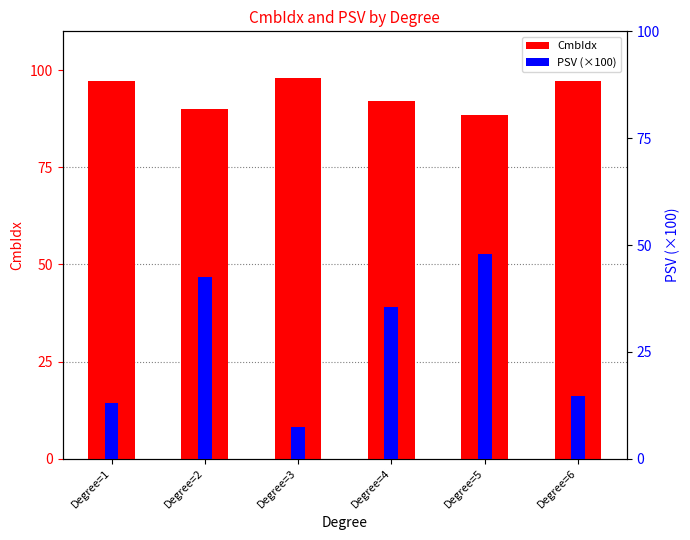

At which category is the sum across all series the highest?

Degree=5